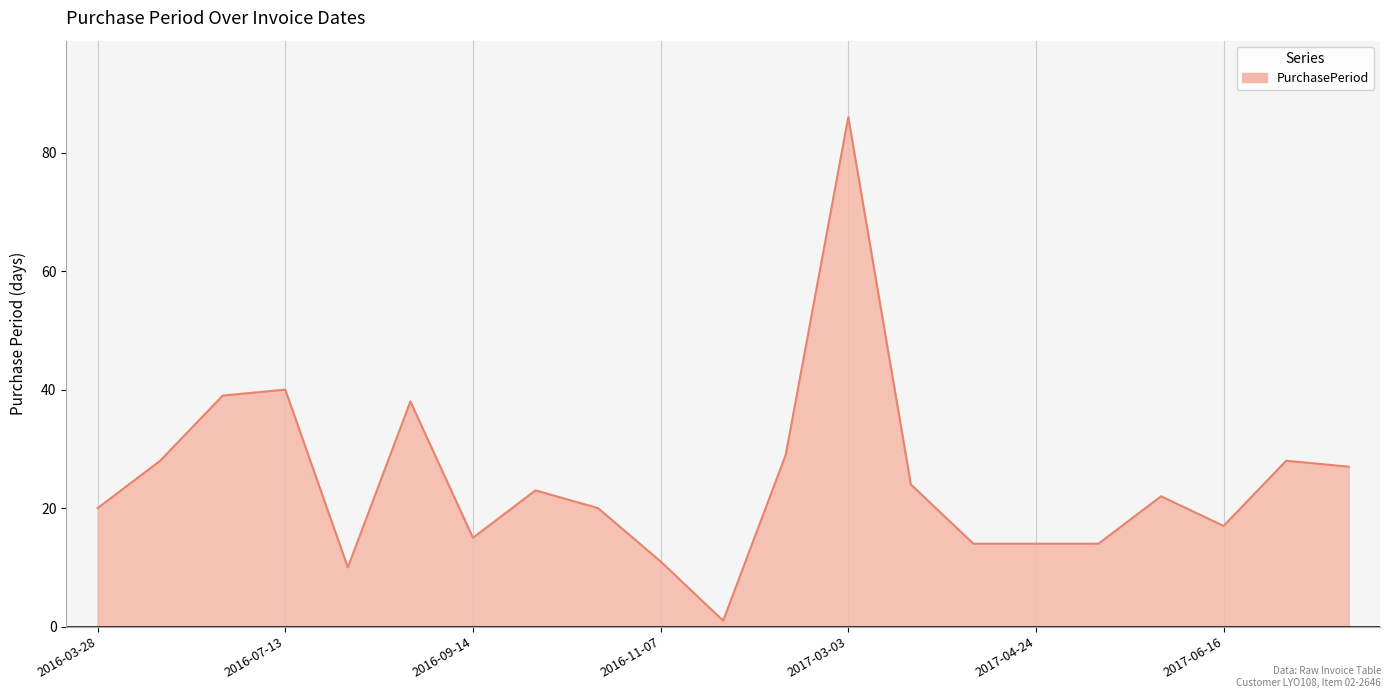

What is the maximum value shown in the chart?

86